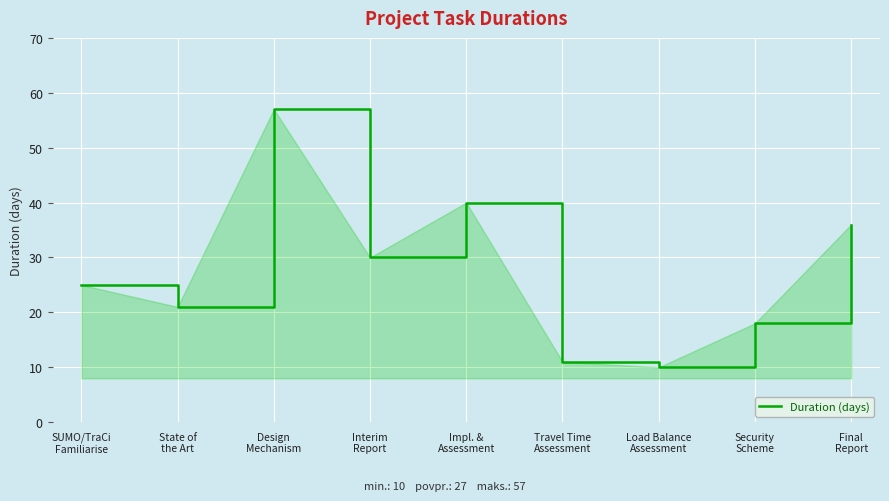

The value at Security
Scheme is 7. True or false?

False